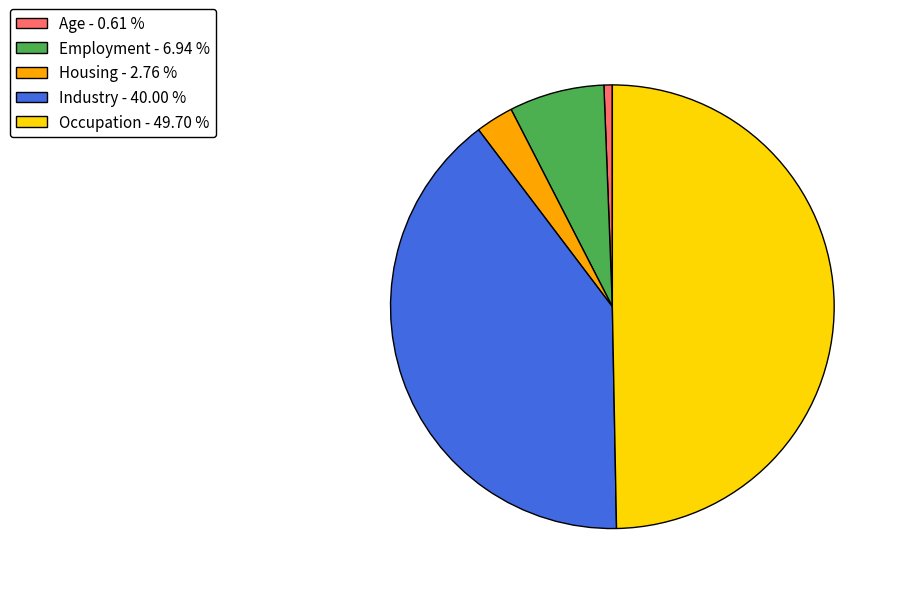

Is Housing - 2.76 % the majority of the pie?

No